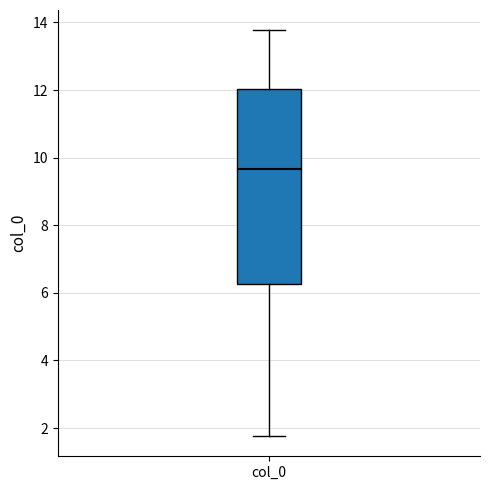

Read this box plot against the y-axis: the position of the median line, the range covered by the box, and the ends of both whiskers. The values are not printed on the chart, so give them approximately, as read against the axis.

median 9.6, box 6.2 to 12.0, whiskers 1.8 to 13.8